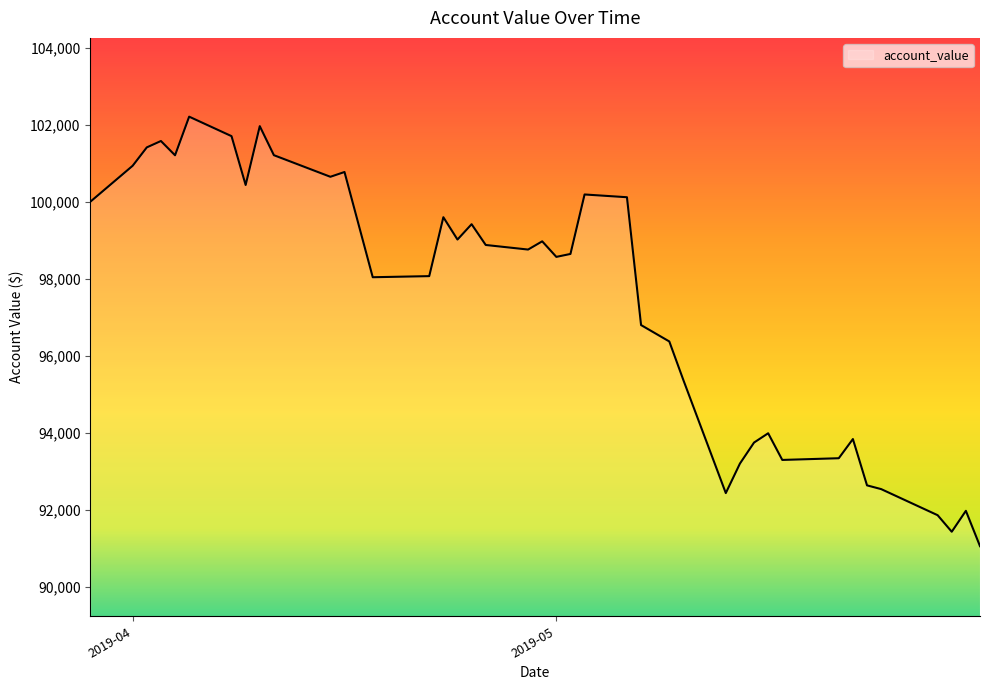

Does the chart have visible grid lines?

No